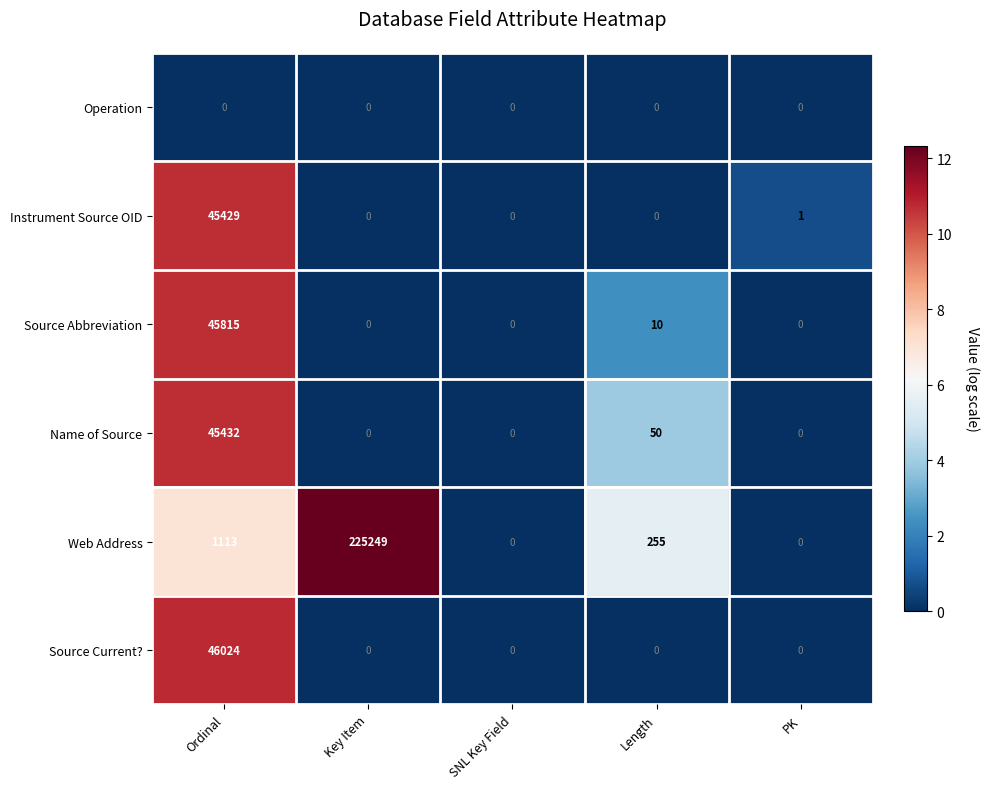

What is the sum of the Source Current? values at SNL Key Field and Ordinal?

46024